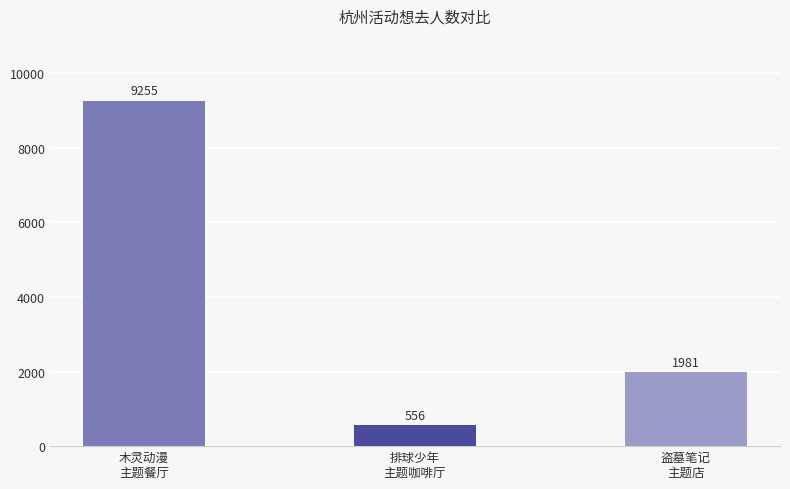

How many values are between 556 and 9255?

3